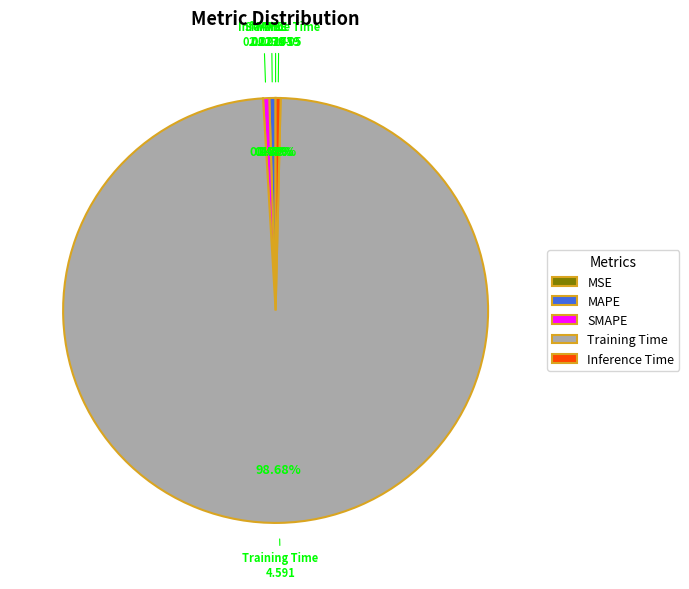

What is the largest slice in the pie chart?

Training Time